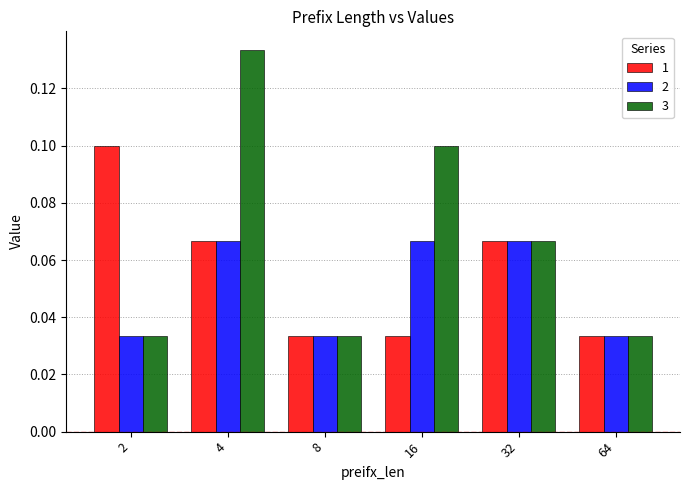

At which category does the chart reach its peak across all series?

4